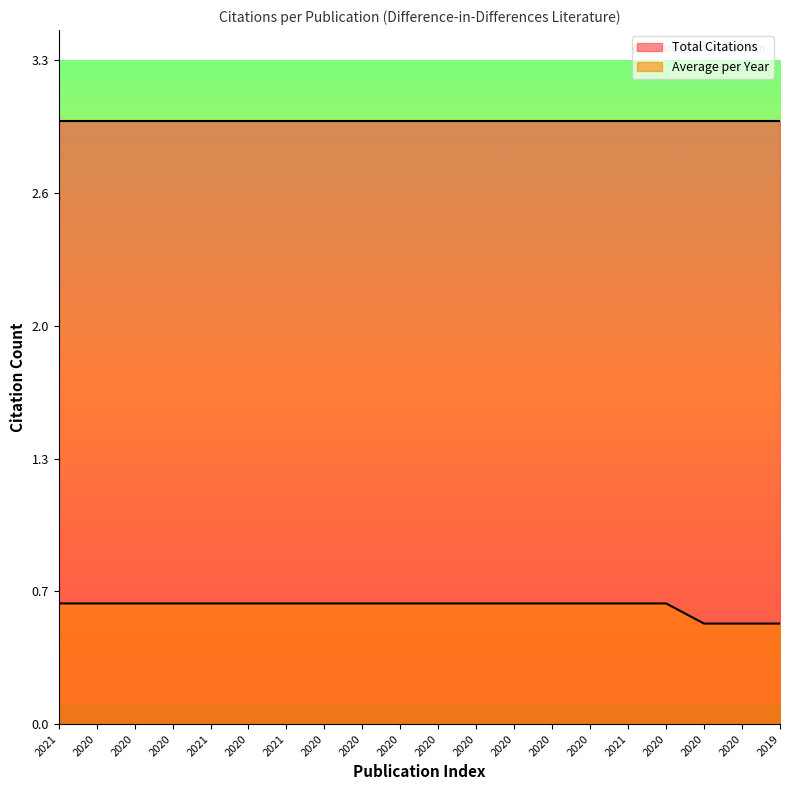

True or false: the data has more than 0 interior local peaks.

False